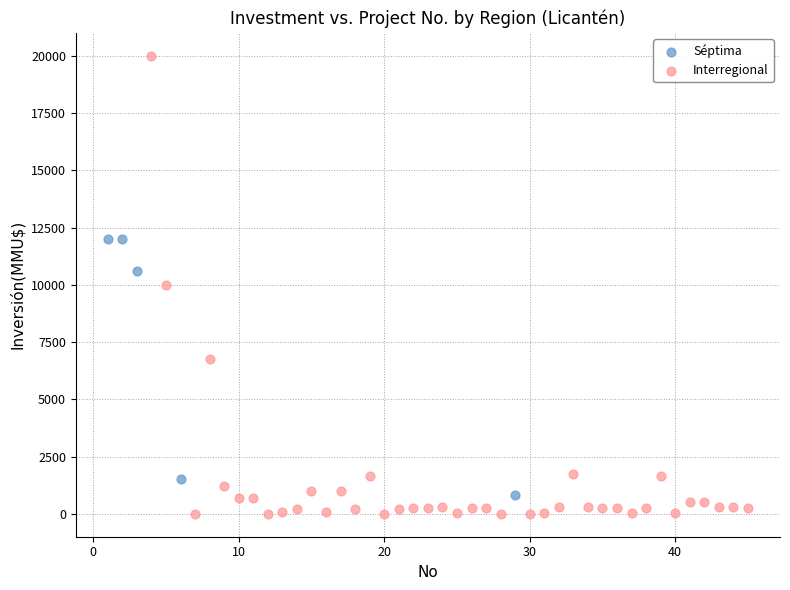

Which series reaches the maximum Y coordinate?

Interregional